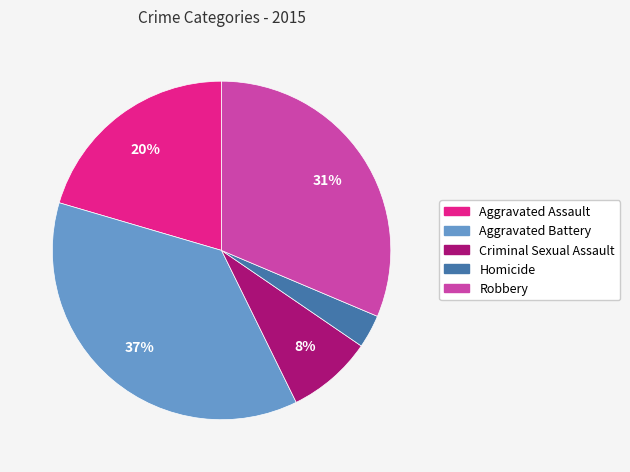

To the nearest percent, what percentage of the pie is Robbery?

31%